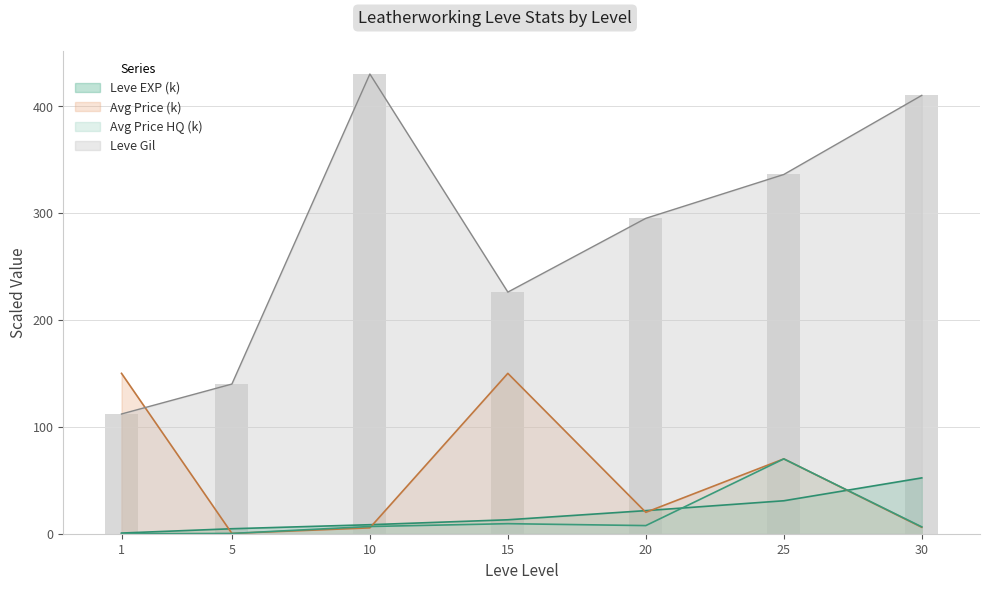

Is the value of Leve EXP at 30 greater than the value of currentAveragePriceHQ at 15?

Yes